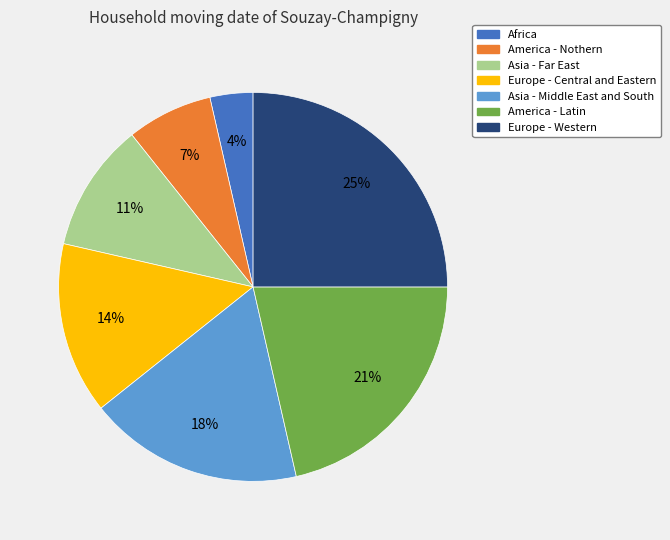

How many segments does this pie chart have?

7